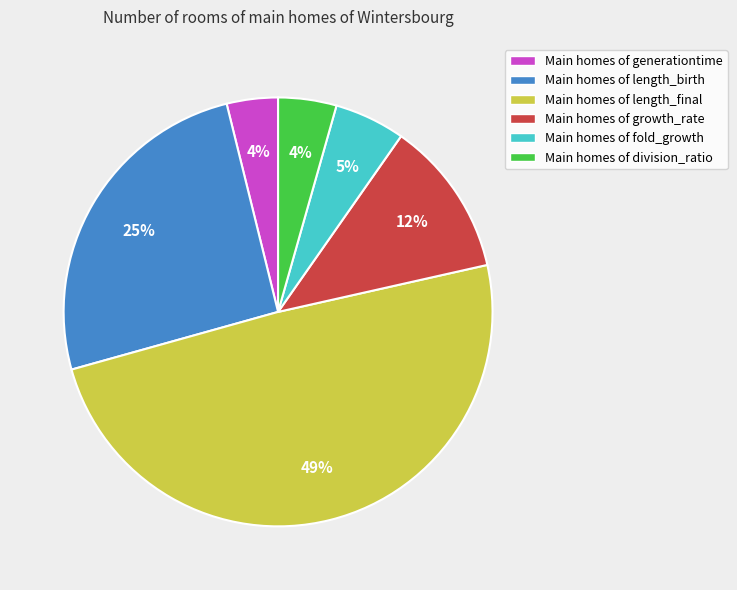

Is there a majority slice in this chart?

No